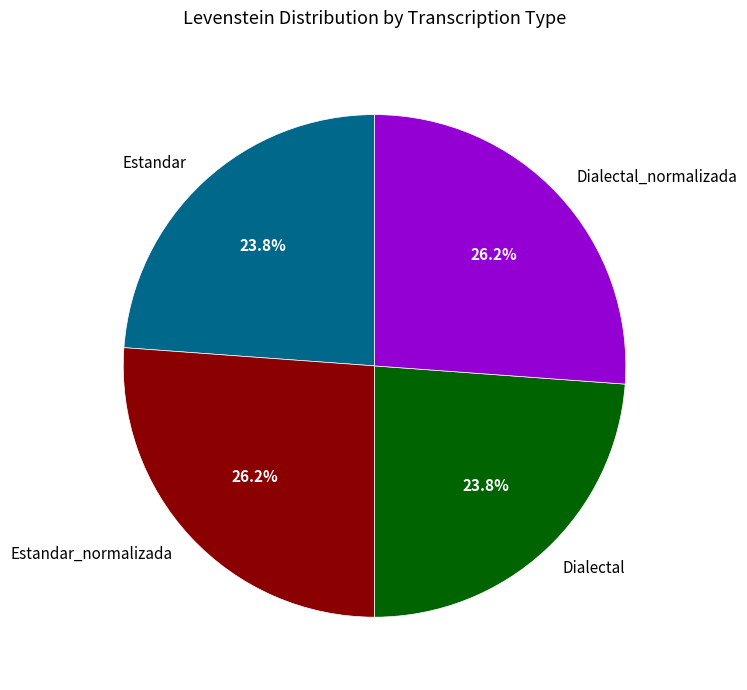

How much of the chart is everything except Estandar?

76.2%